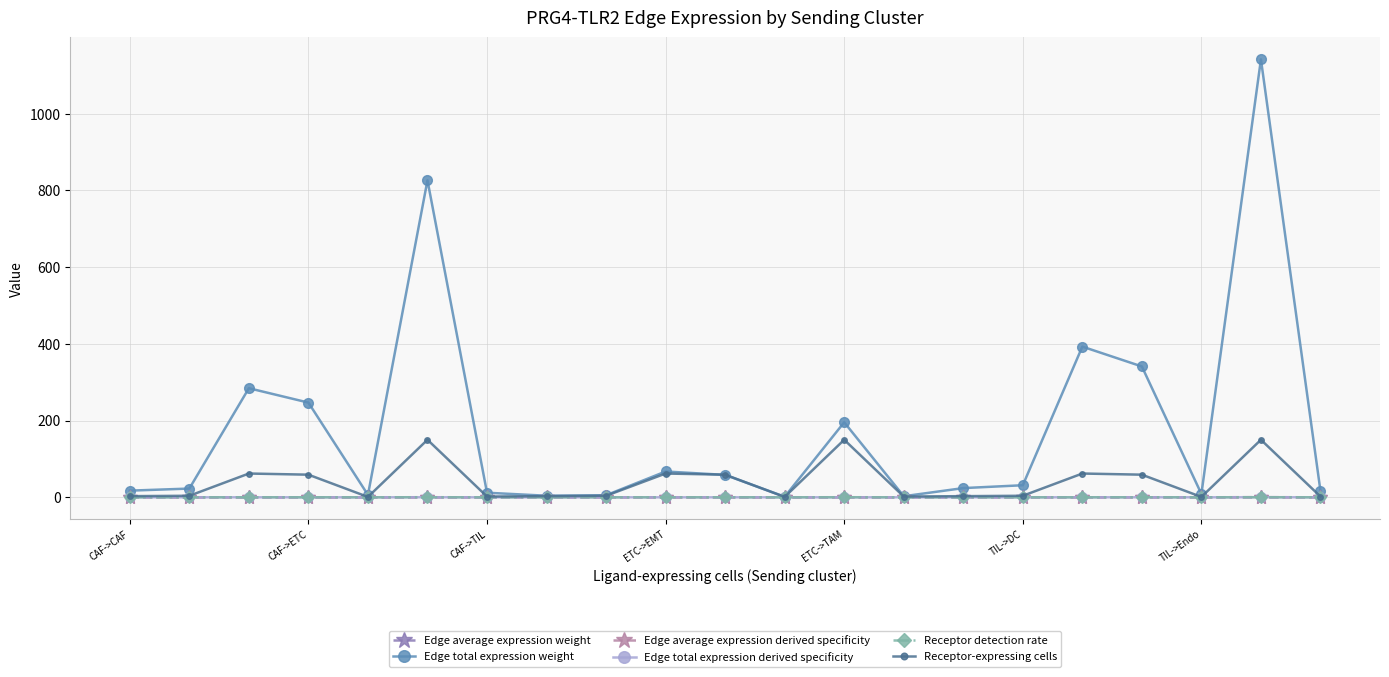

Which series has the largest total across all categories?

Edge total expression weight